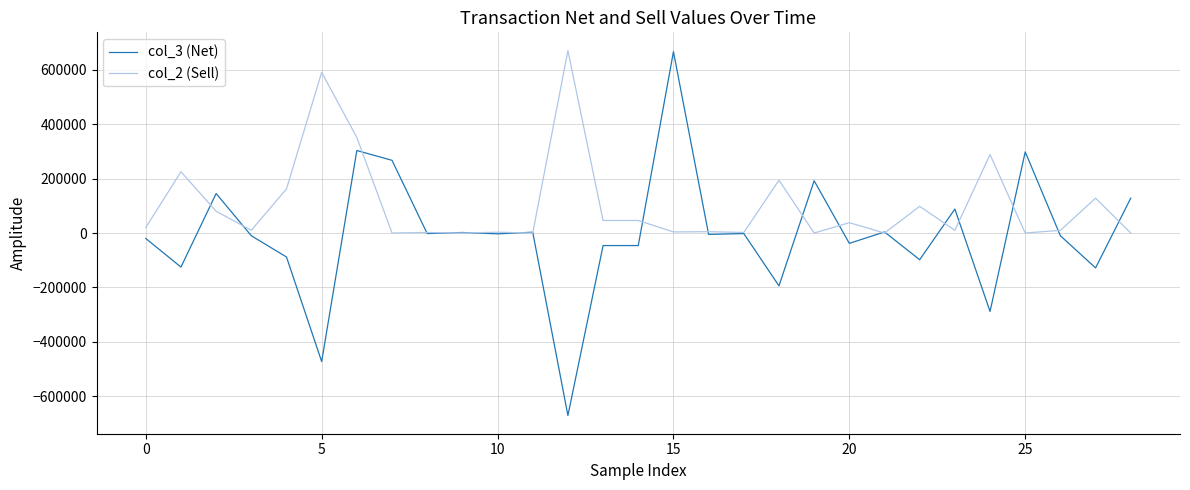

Which series has the widest spread of values?

col_3 (Net)